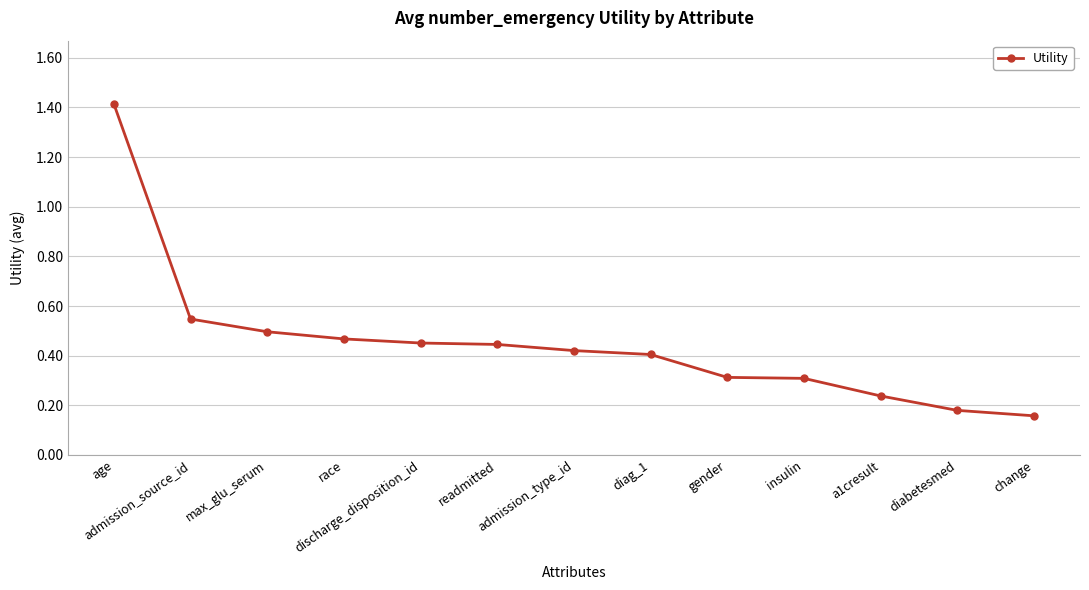

Count the values in the range 0 to 1.

12